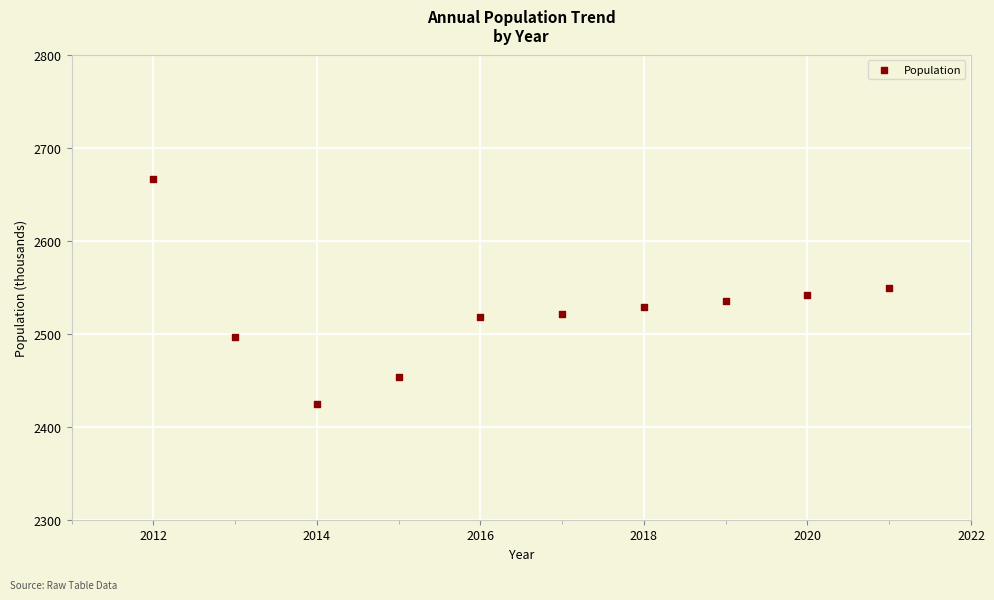

What is the average Y value?

2523